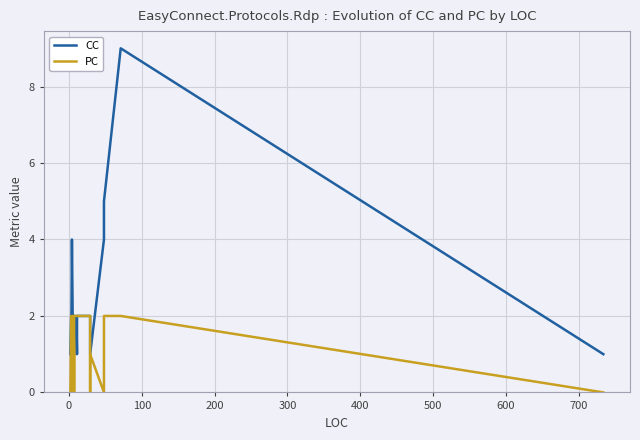

How many positive values does the PC series have?

14